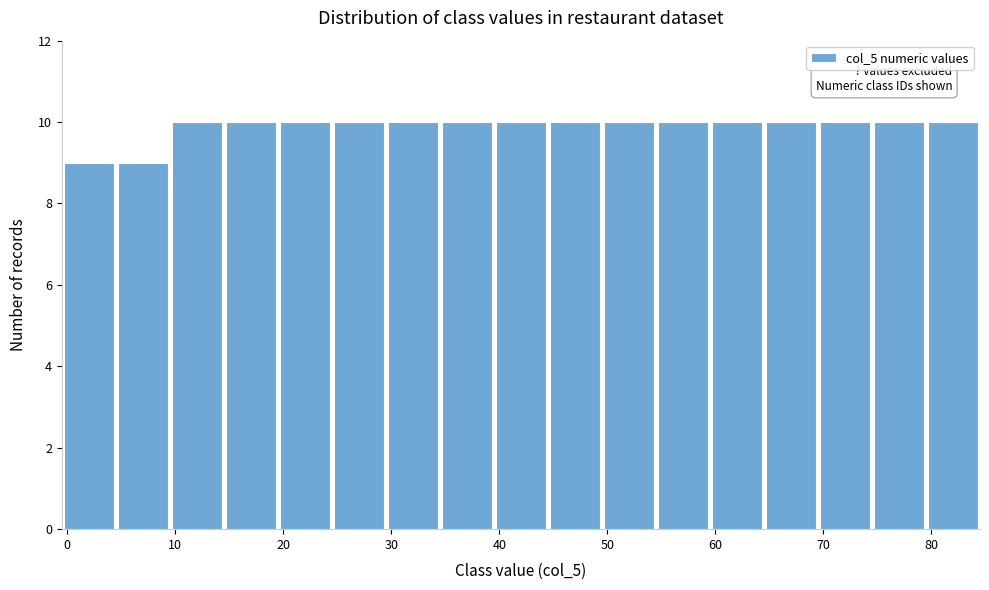

What is the height of the bar covering 19.5 to 24.5 on the x-axis? Neither the bar edges nor the heights are printed on the chart, so give them approximately, as read against the axes.

10